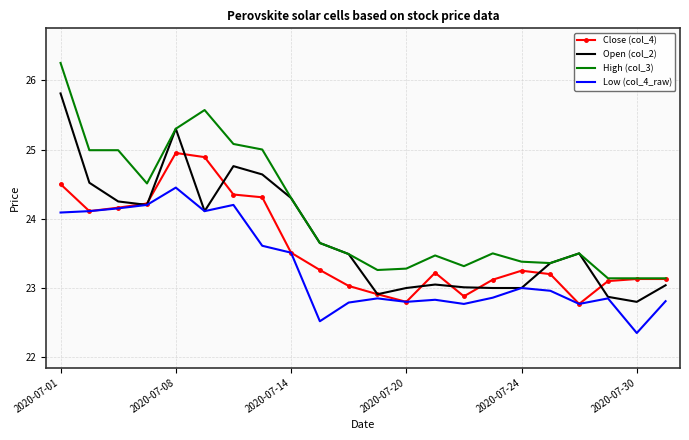

Rank the series by their average value, from lowest to highest.

Low (col_4_raw), Close (col_4), Open (col_2), High (col_3)